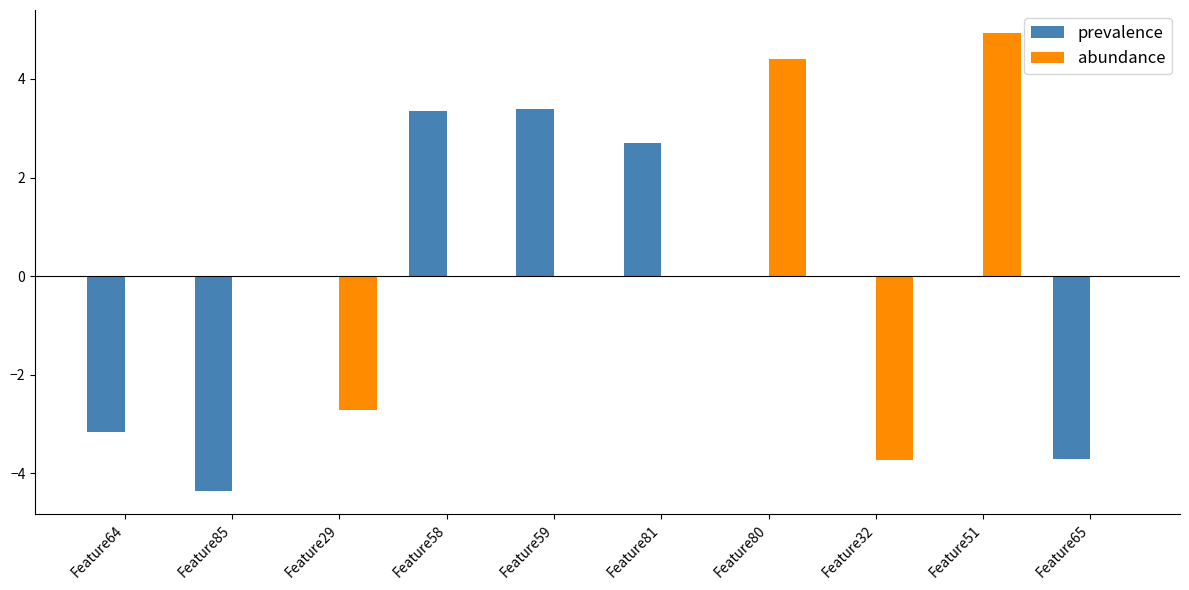

What is the highest value of the abundance series?

4.9